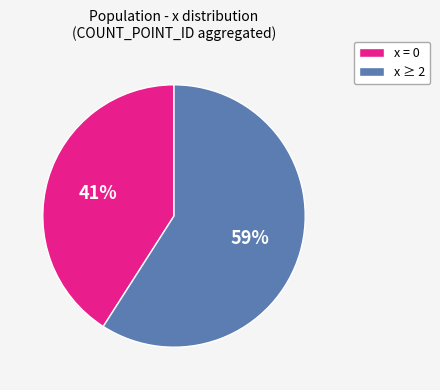

Does any single category account for the majority?

Yes